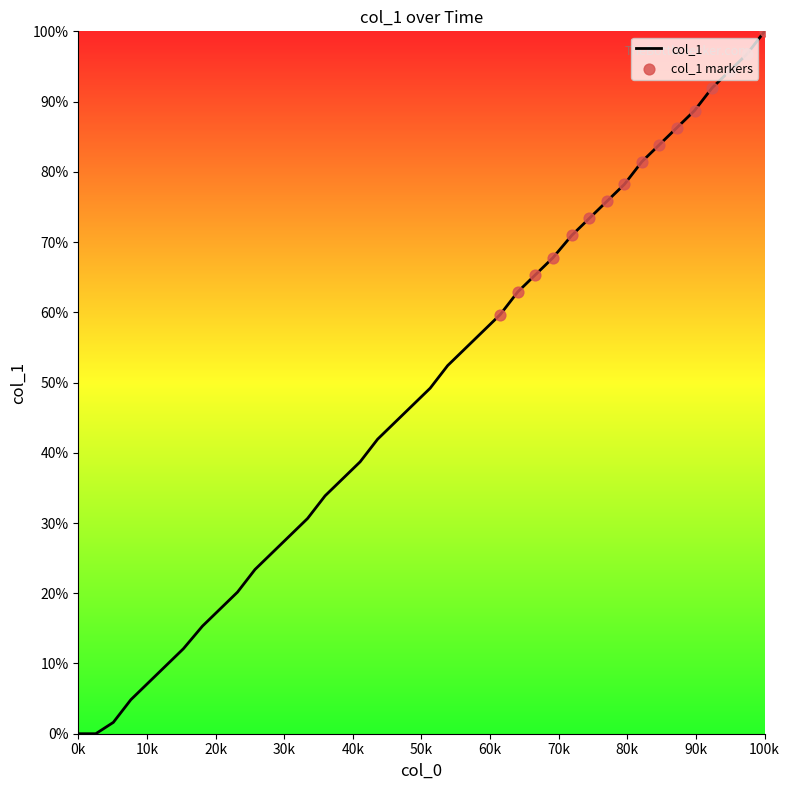

What is the maximum value shown in the chart?

100.0